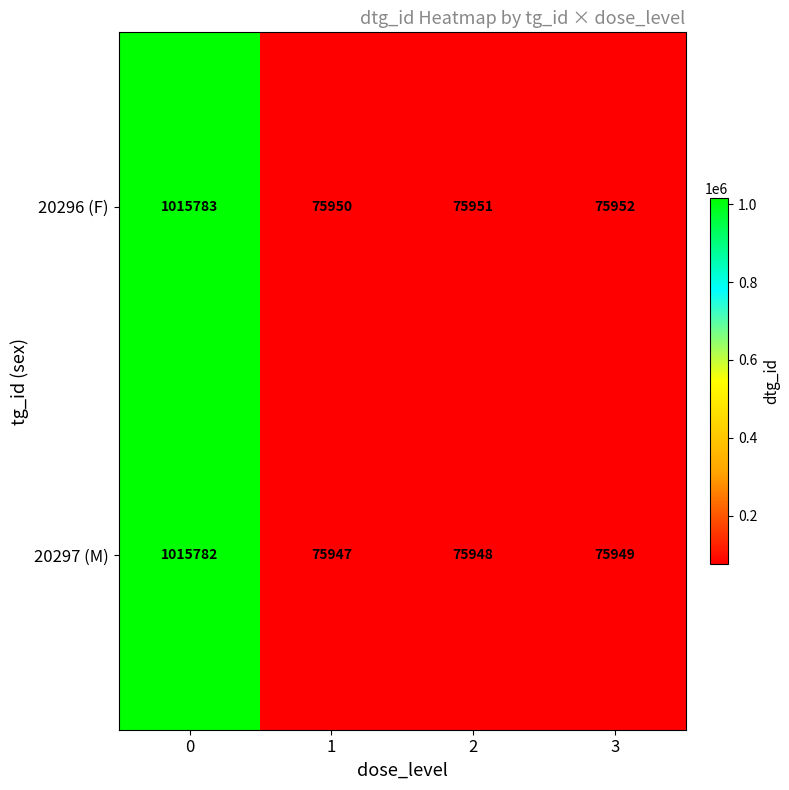

Rank the series by their maximum value, from lowest to highest.

20297 (M), 20296 (F)